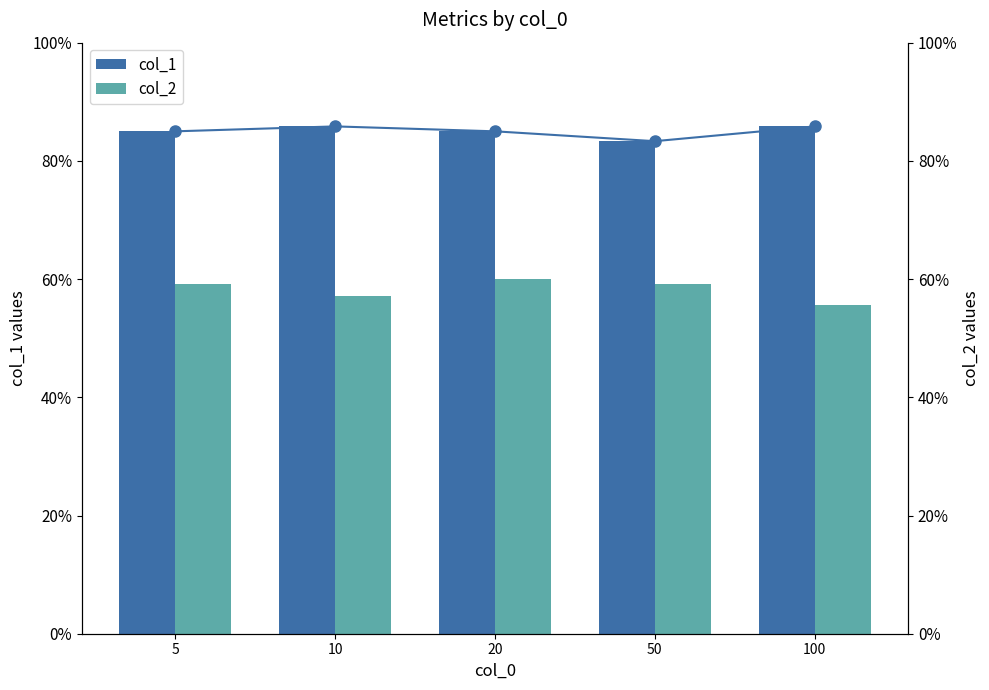

What is the value of the col_2 bar at the 2nd from the left?

0.6